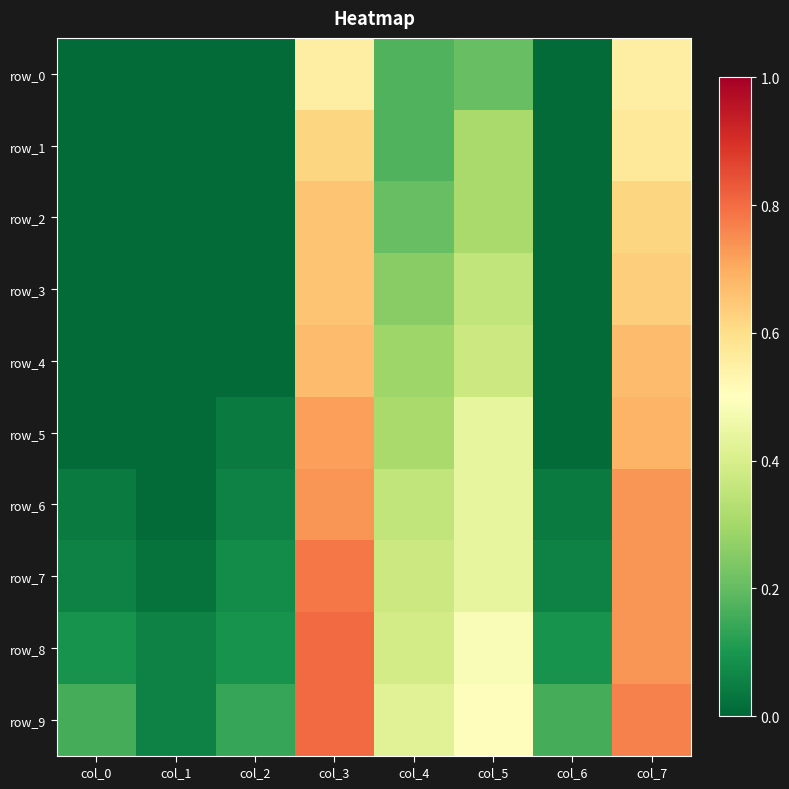

At how many categories does at least one series exceed 0?

8